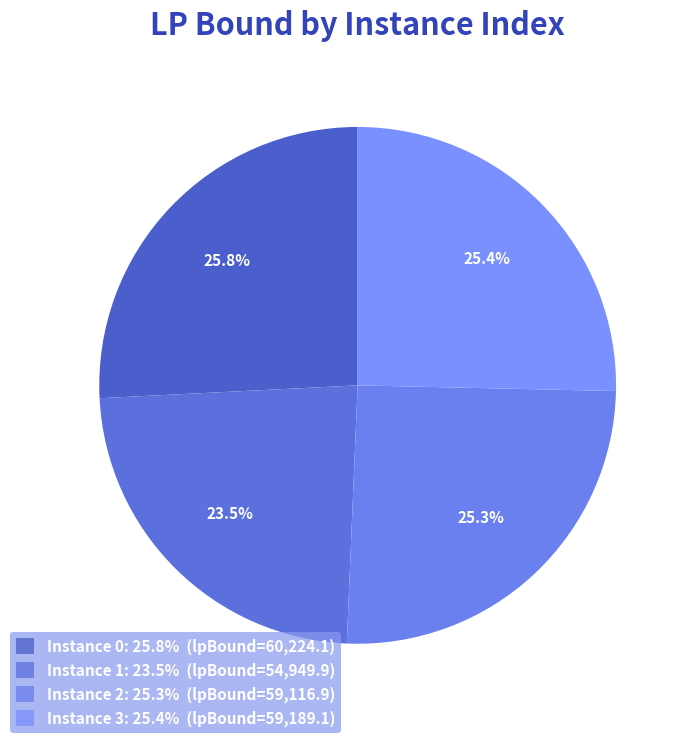

To the nearest percent, what is the average slice percentage?

25%